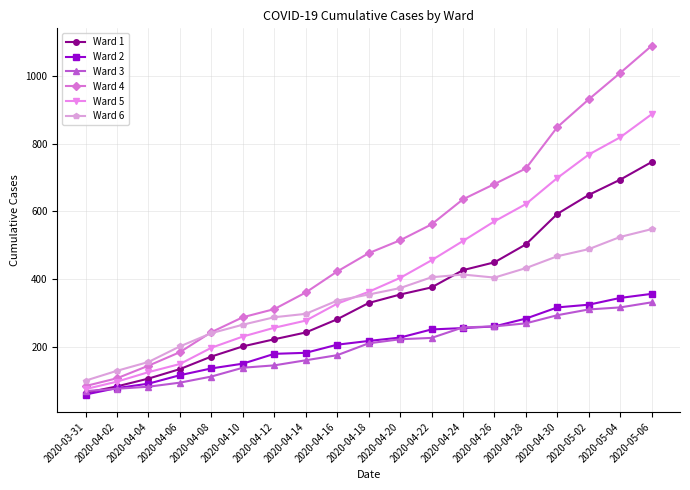

True or false: Ward 2 and Ward 6 intersect in this chart.

False